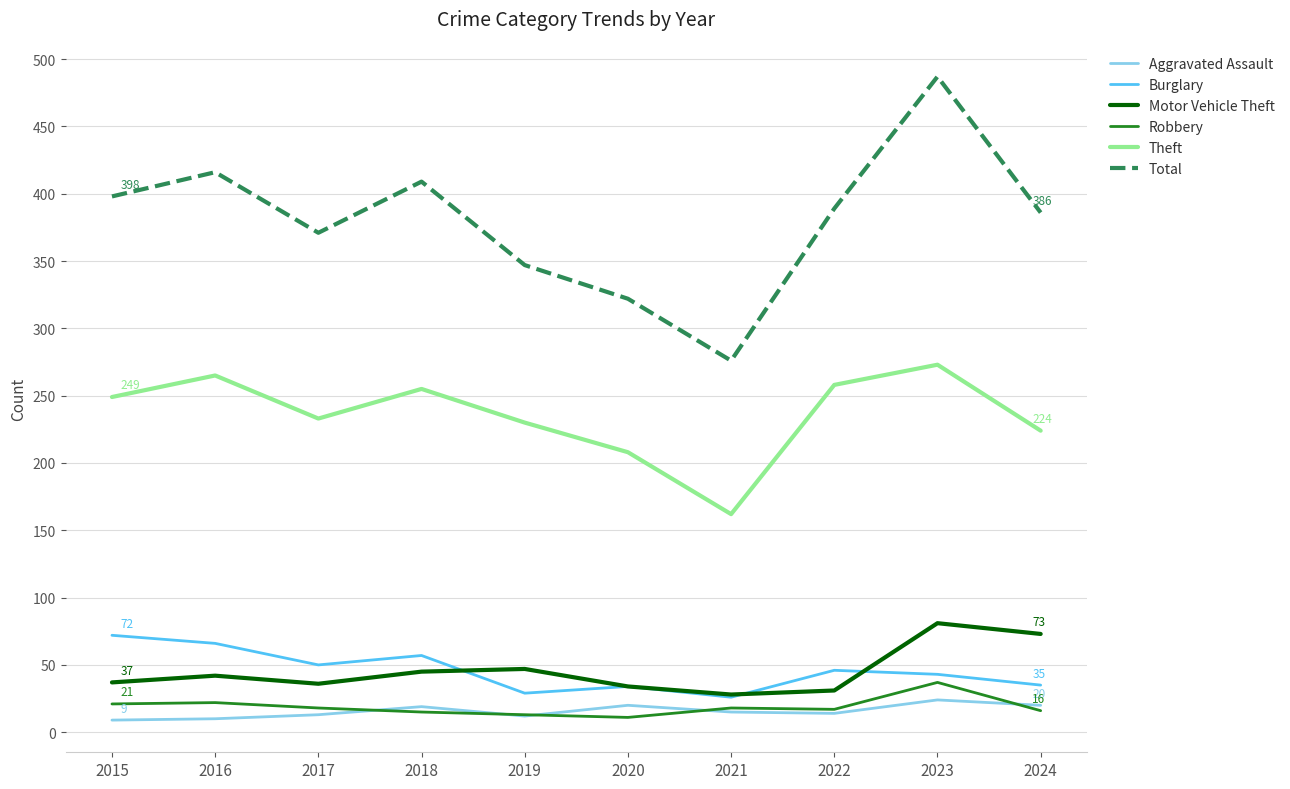

At which category does Theft reach its first local peak?

2016